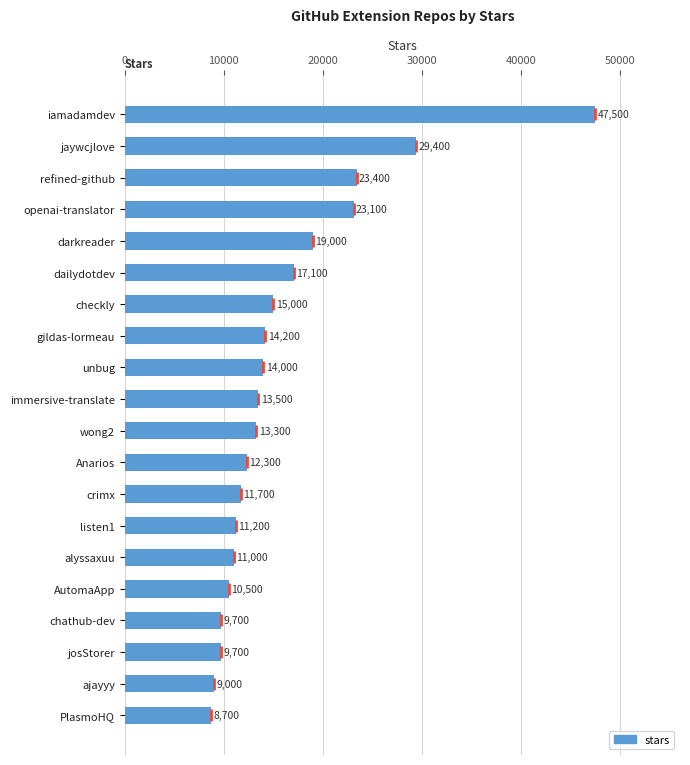

What is the value of the 13th bar from the top?

11700